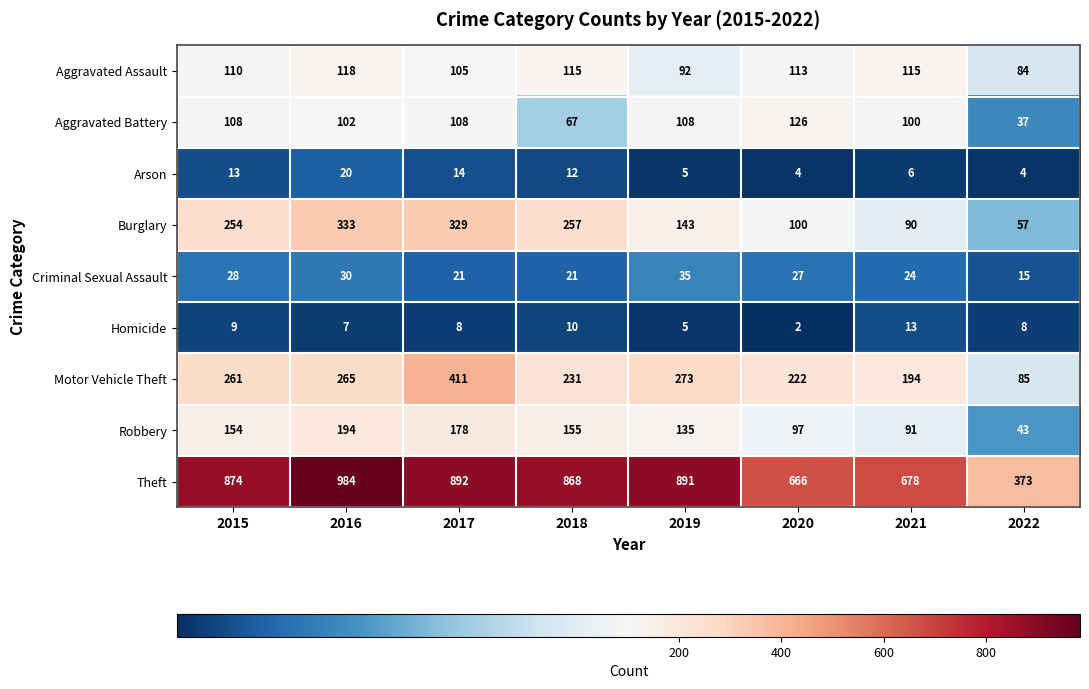

Between 2018 and 2021, which series saw the biggest shift?

Theft